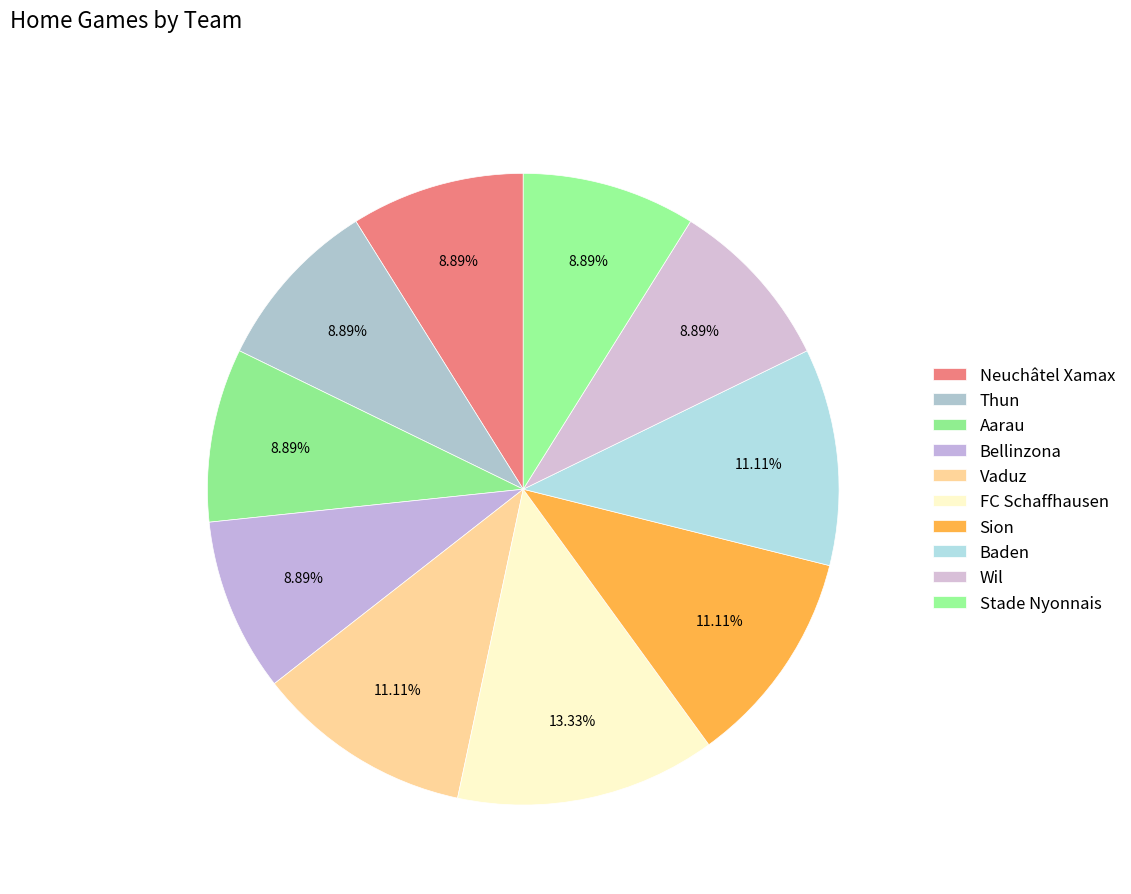

What percentage do Vaduz and Wil together represent?

20.0%